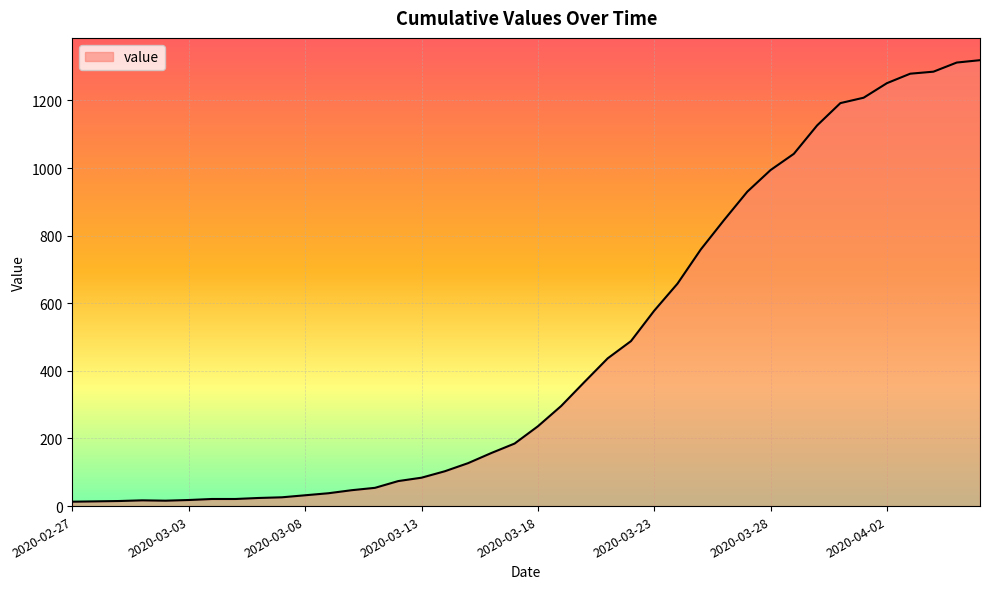

How many categories are shown in the chart?

40